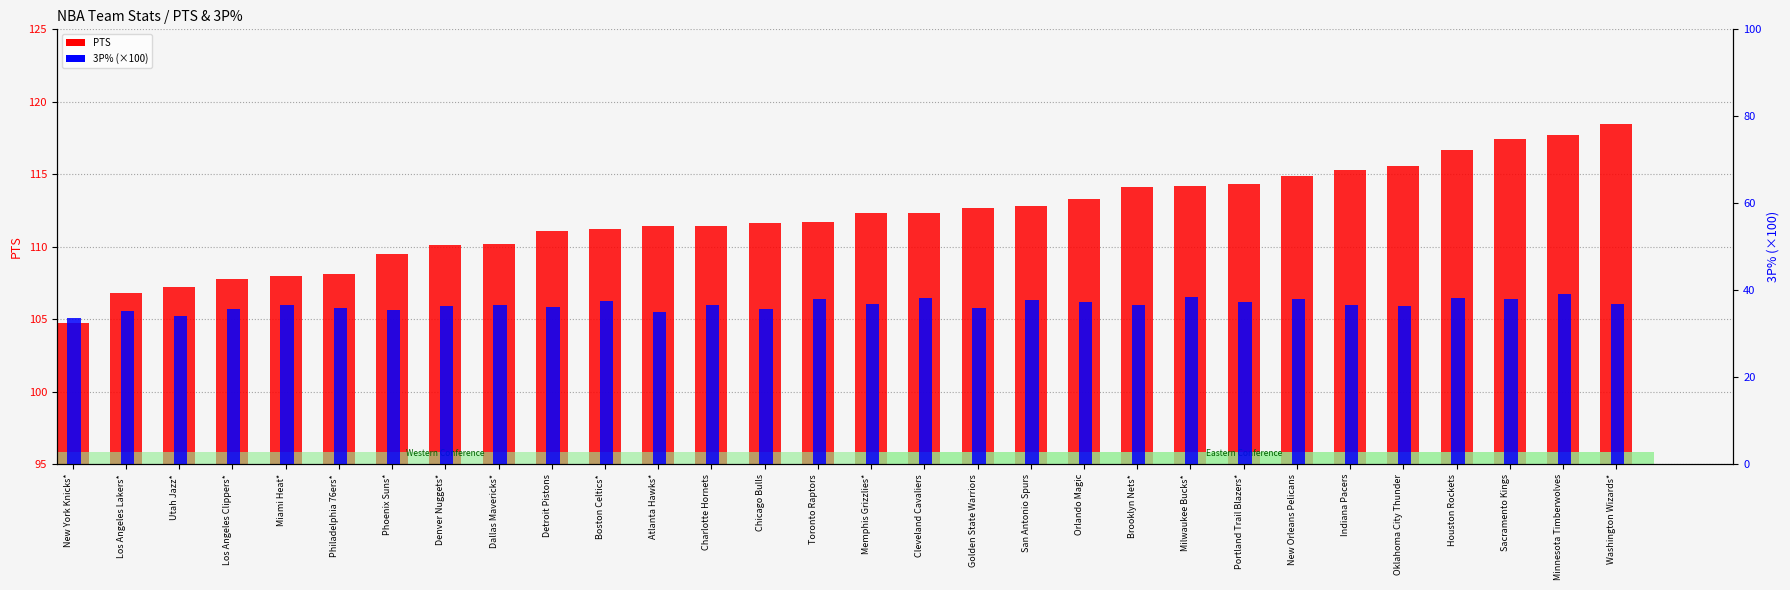

Reading left to right, list all the values displayed in this chart.

PTS: 104.7	106.8	107.2	107.8	108.0	108.1	109.5	110.1	110.2	111.1	111.2	111.4	111.4	111.6	111.7	112.3	112.3	112.7	112.8	113.3	114.1	114.2	114.3	114.9	115.3	115.6	116.7	117.4	117.7	118.5
3P%: 33.7	35.2	34.1	35.6	36.5	36.0	35.4	36.3	36.5	36.2	37.4	34.9	36.6	35.6	37.9	36.7	38.3	35.9	37.7	37.3	36.5	38.4	37.2	38.0	36.6	36.4	38.2	38.0	39.2	36.9